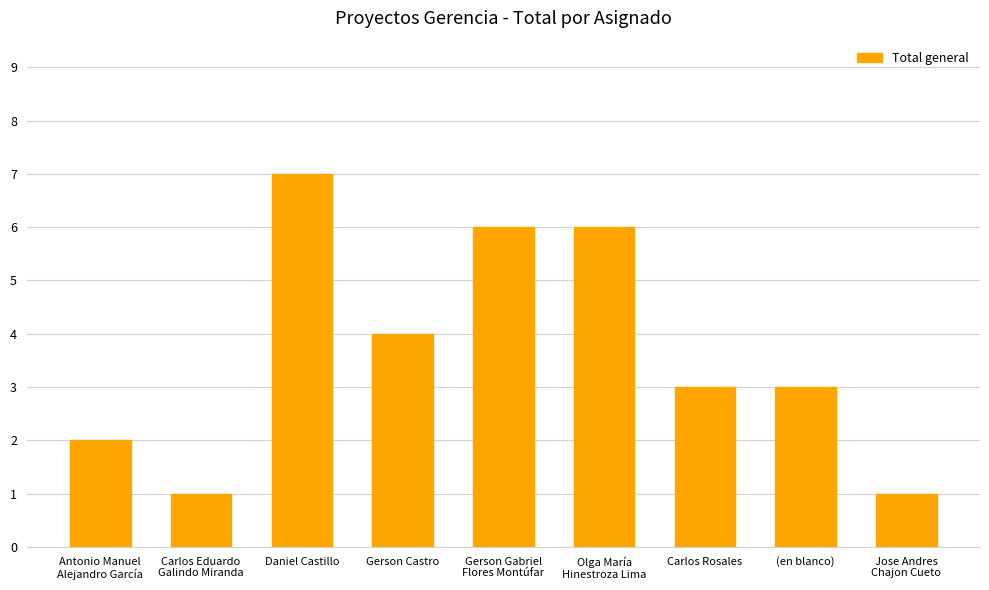

Reading right to left, extract all data points from this chart.

Jose Andres
Chajon Cueto=1	(en blanco)=3	Carlos Rosales=3	Olga María
Hinestroza Lima=6	Gerson Gabriel
Flores Montúfar=6	Gerson Castro=4	Daniel Castillo=7	Carlos Eduardo
Galindo Miranda=1	Antonio Manuel
Alejandro García=2